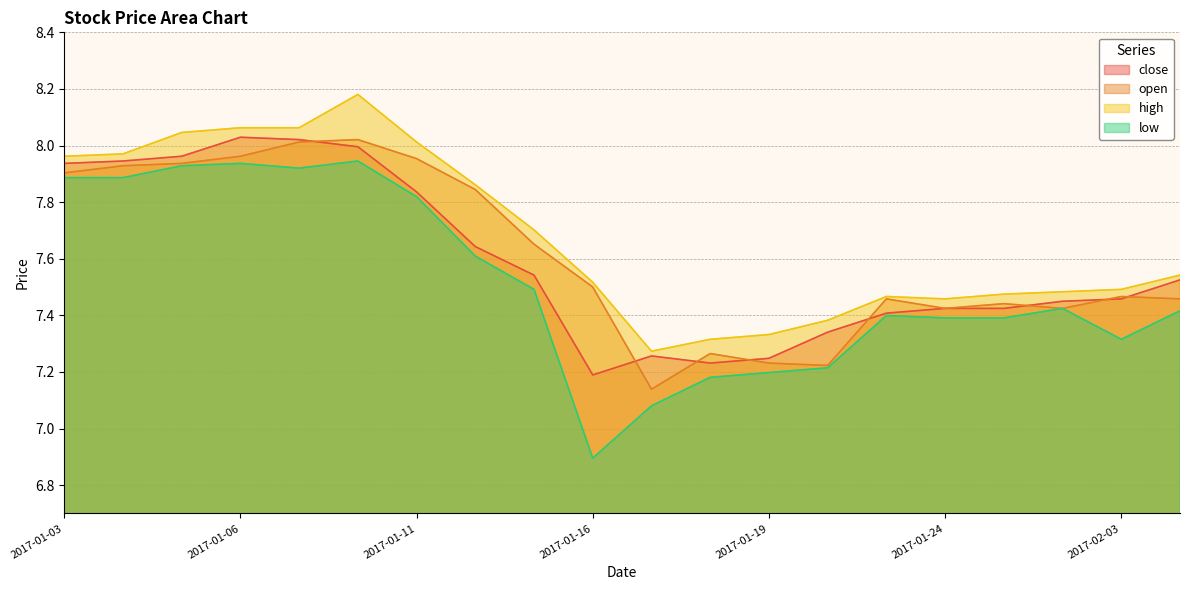

How many categories are shown in the chart?

20